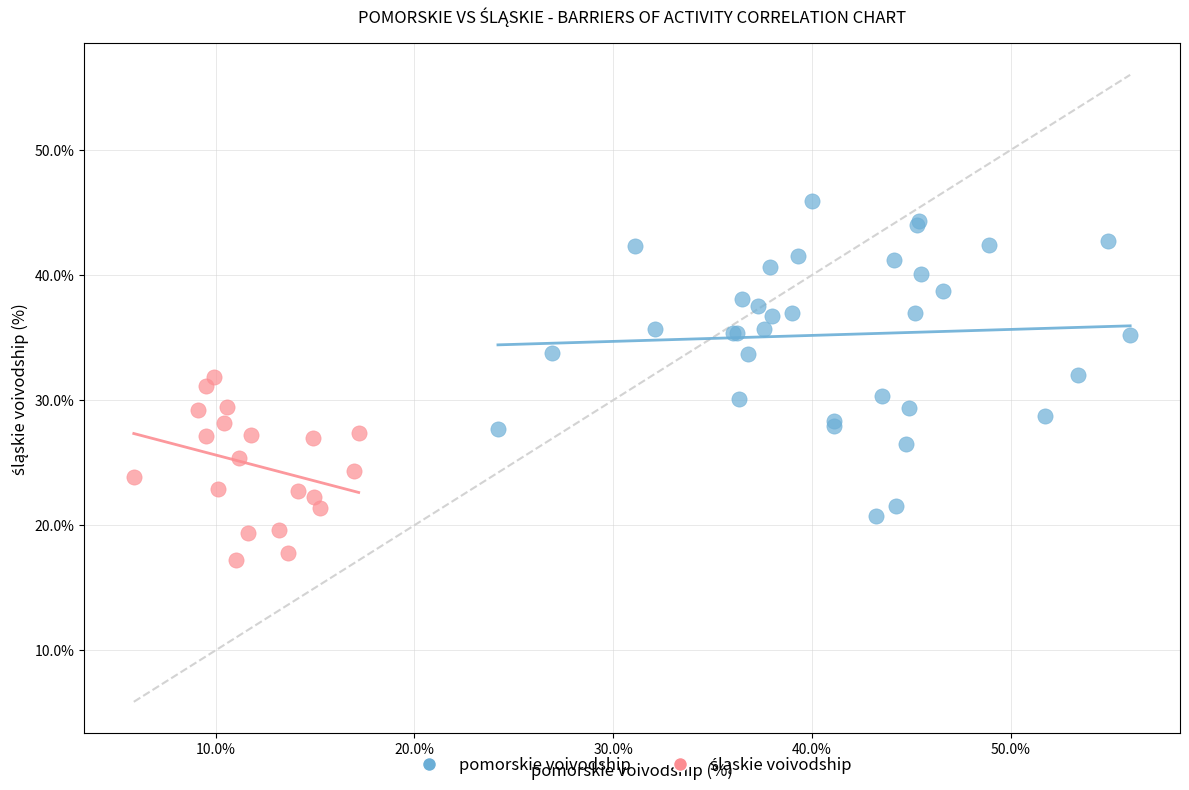

Which series reaches the maximum Y coordinate?

pomorskie voivodship